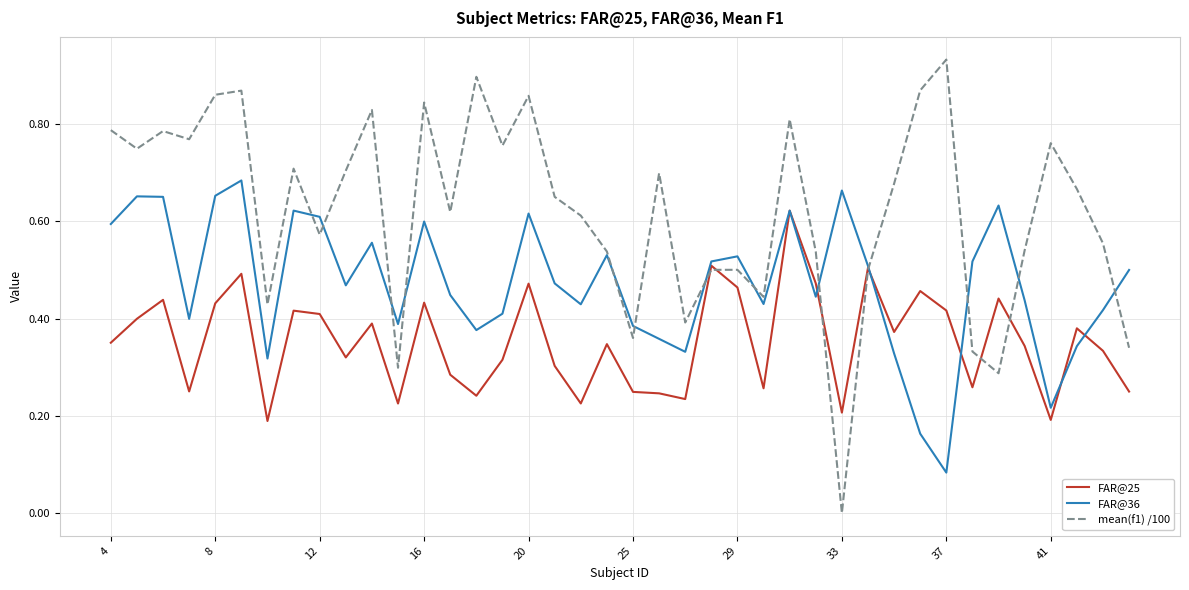

At how many categories does at least one series exceed 0?

40